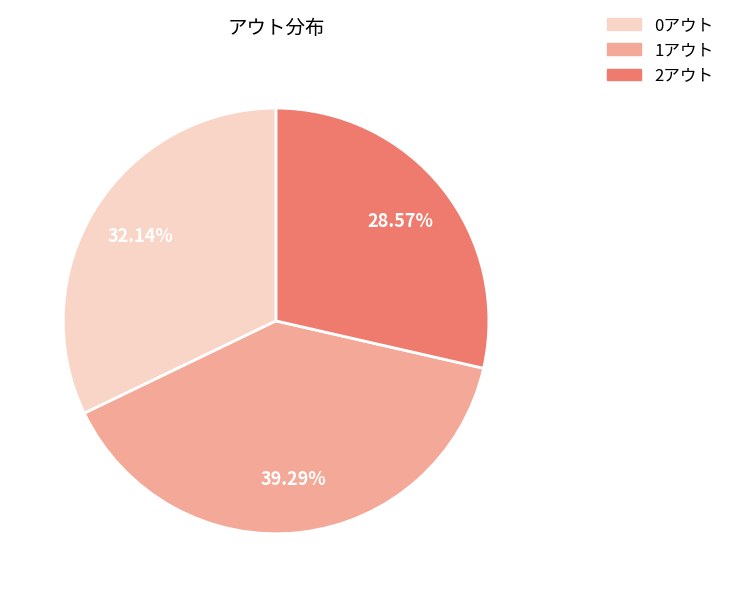

Is 1アウト the majority of the pie?

No